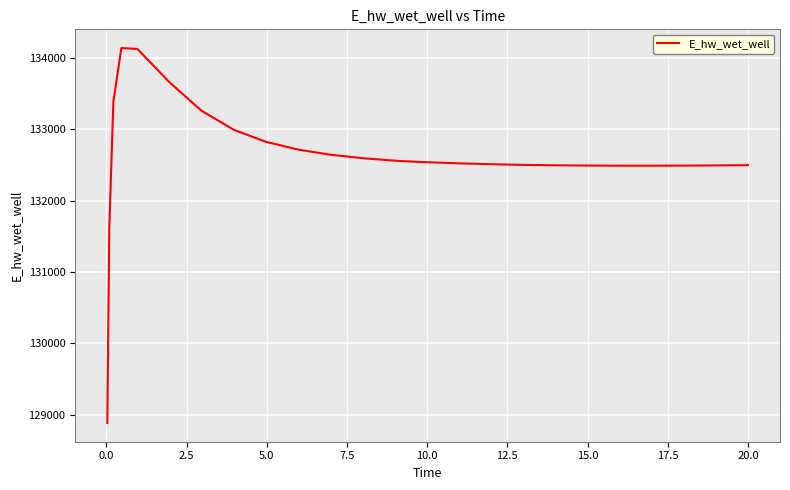

What is the greatest value displayed?

134135.5